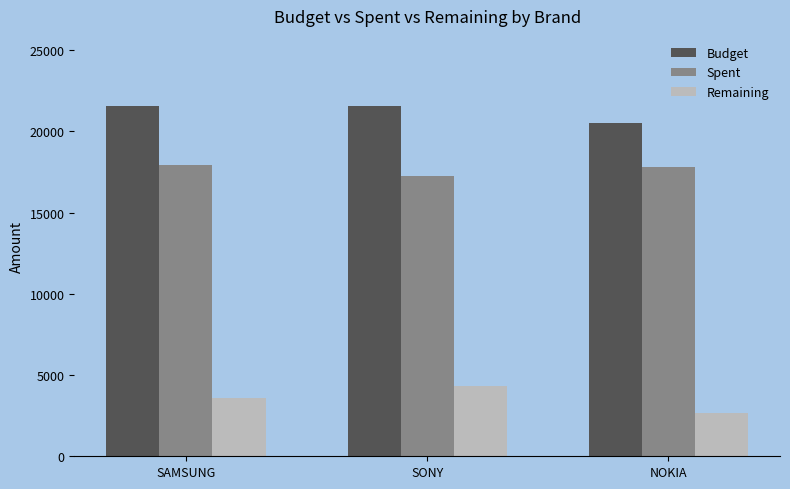

What are all the series names shown in the legend?

Budget, Spent, Remaining